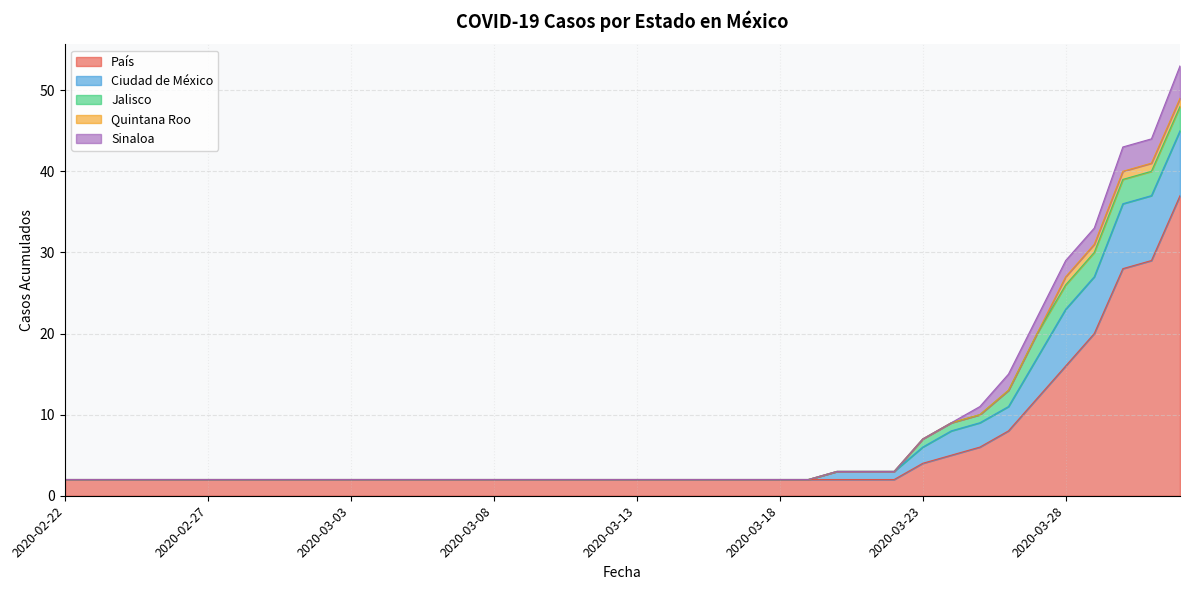

What is the total value across all series at 2020-03-13?

2